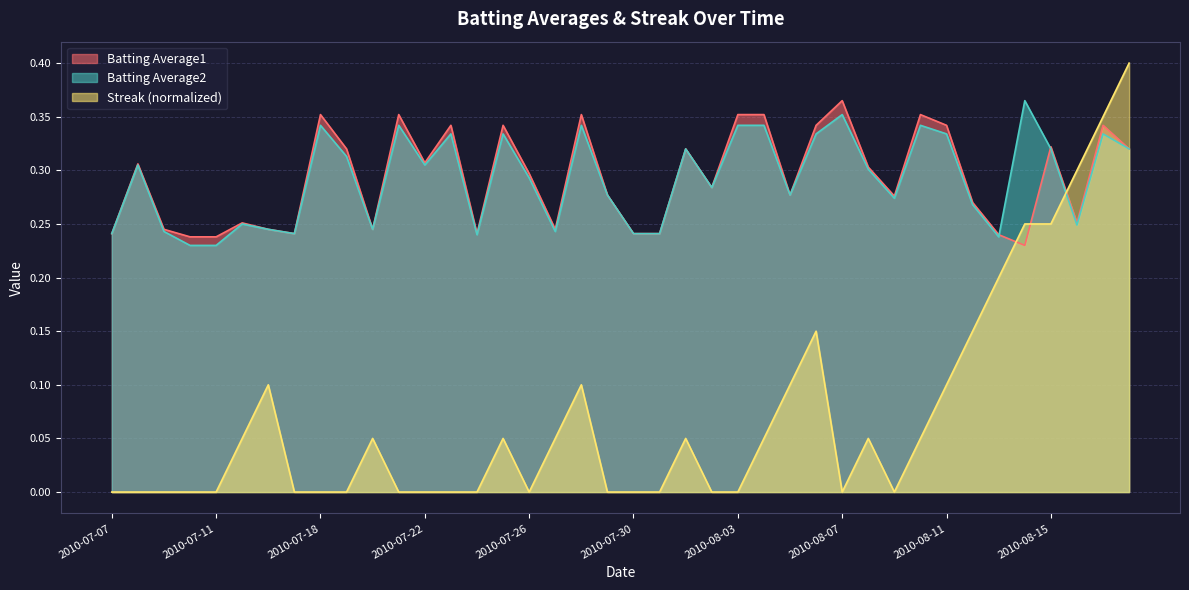

What is the label of the 39th point from the left?

2010-08-17